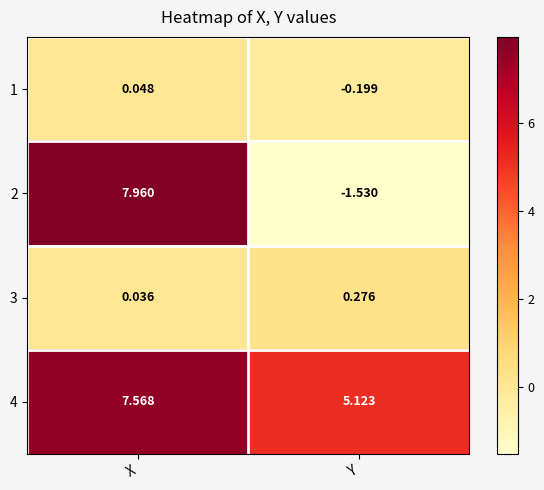

Where is 1 nearest to the value 0?

X